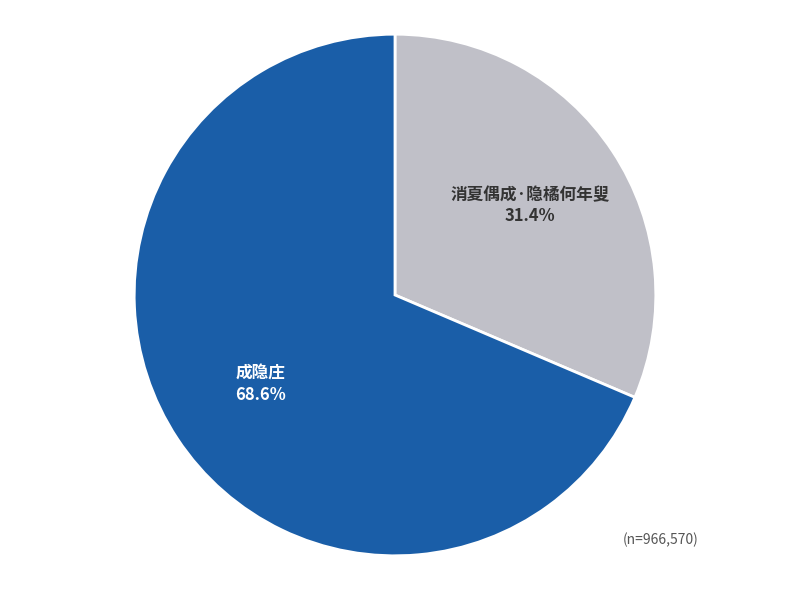

Which has a higher value, 成隐庄 or 消夏偶成·隐橘何年叟?

成隐庄